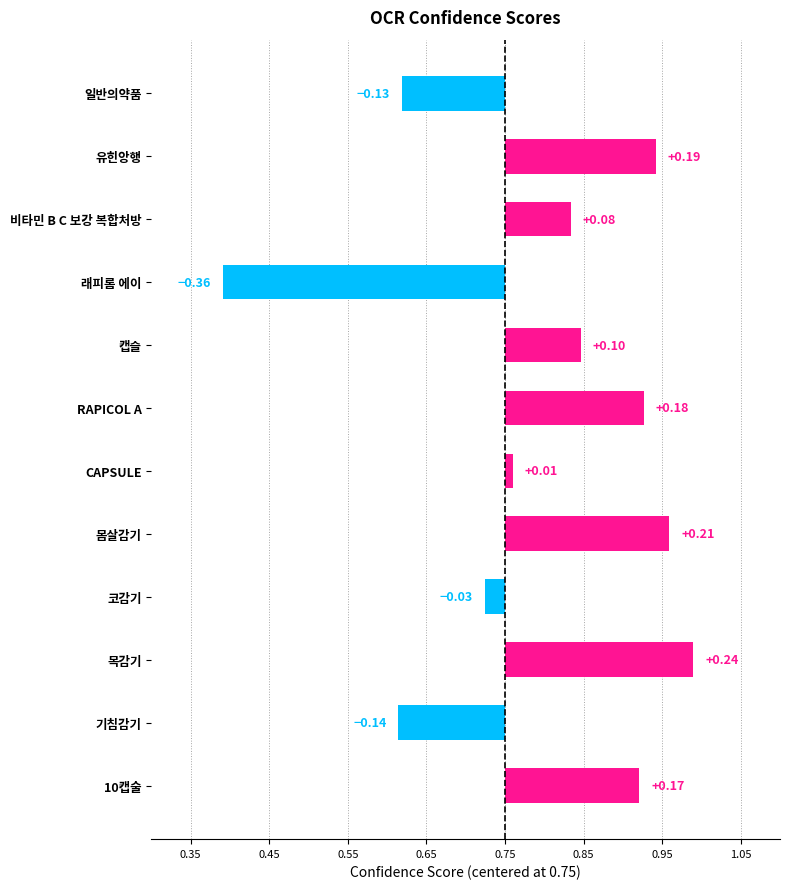

Does the chart contain any negative values?

Yes